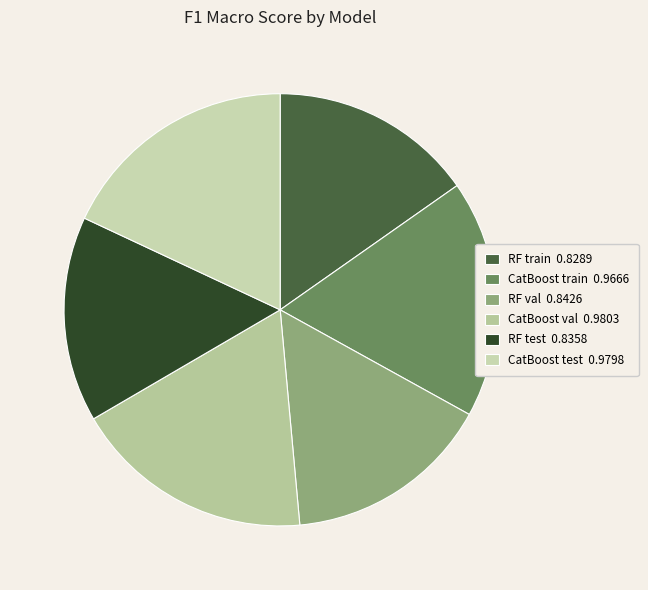

Combined, do CatBoost train and CatBoost test account for over 50%?

No